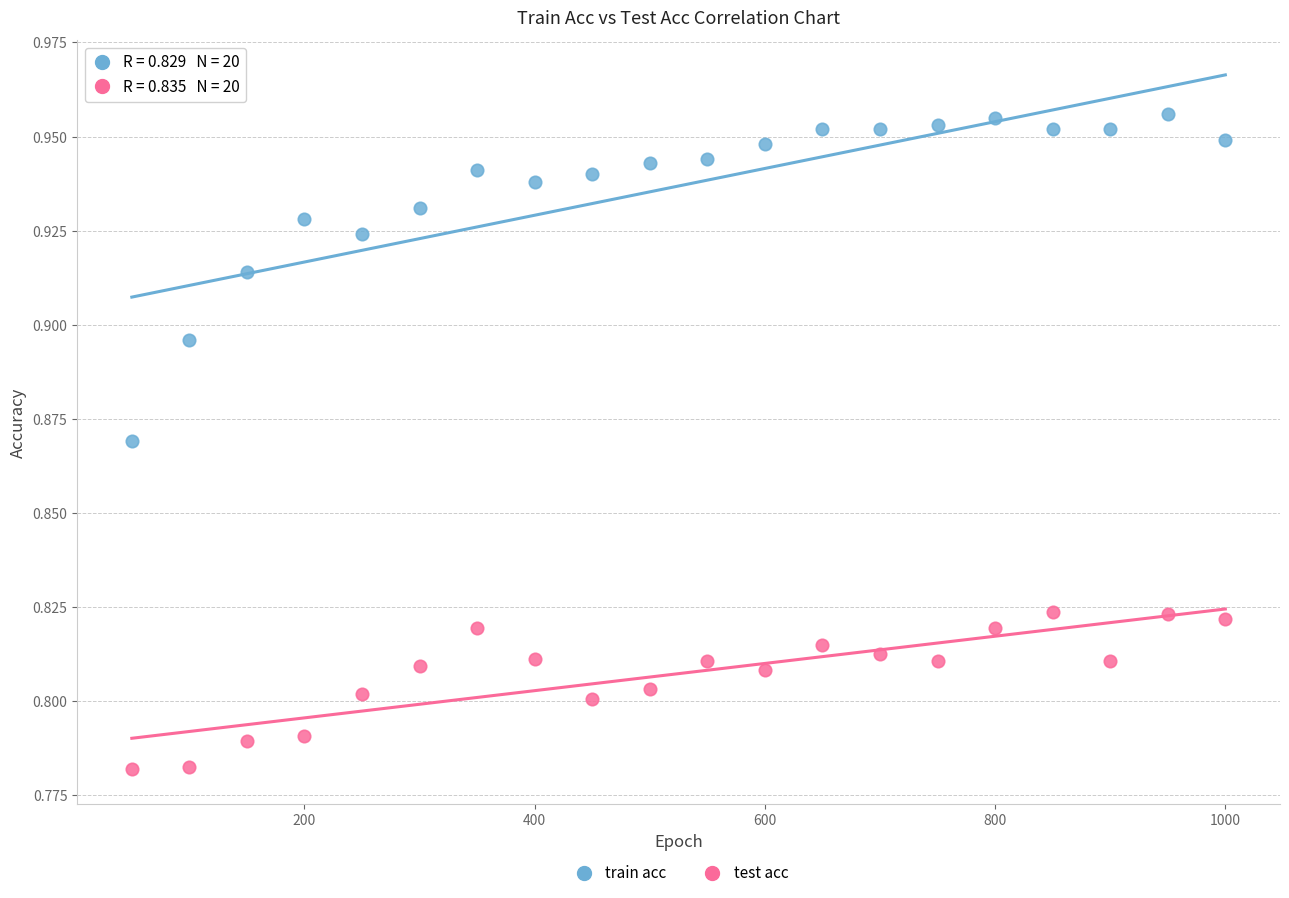

Which series has the widest spread of Y values?

train acc